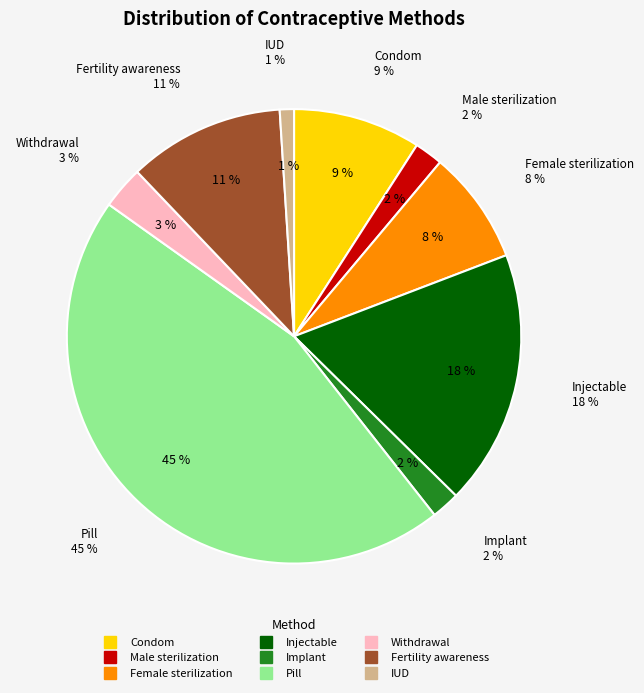

What is the largest slice in the pie chart?

Pill